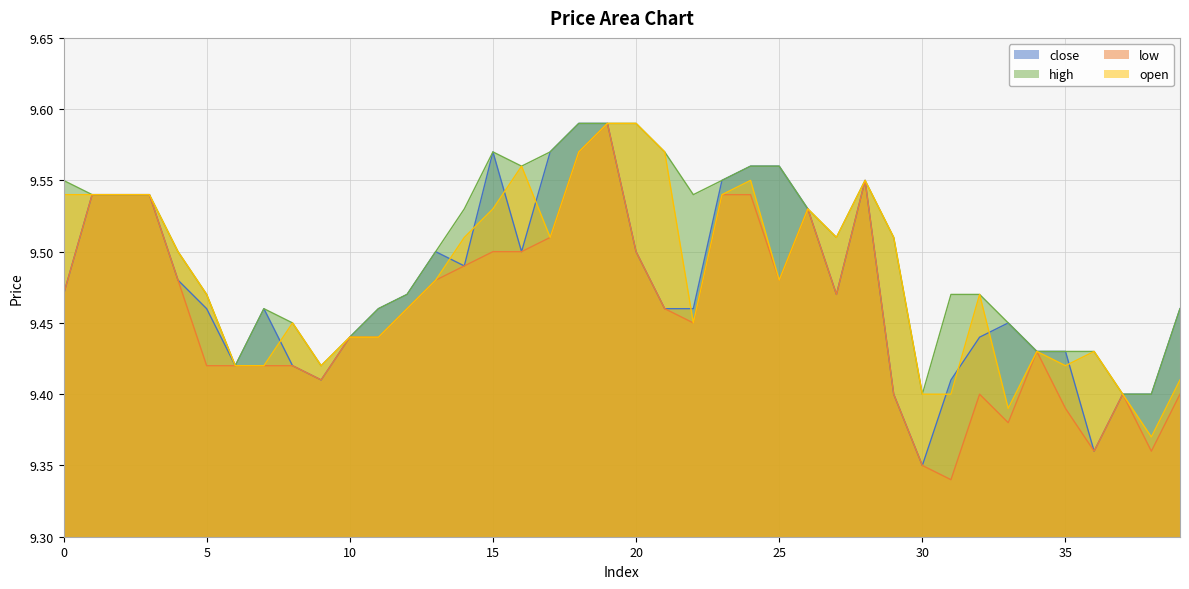

What is the minimum value for low?

9.3